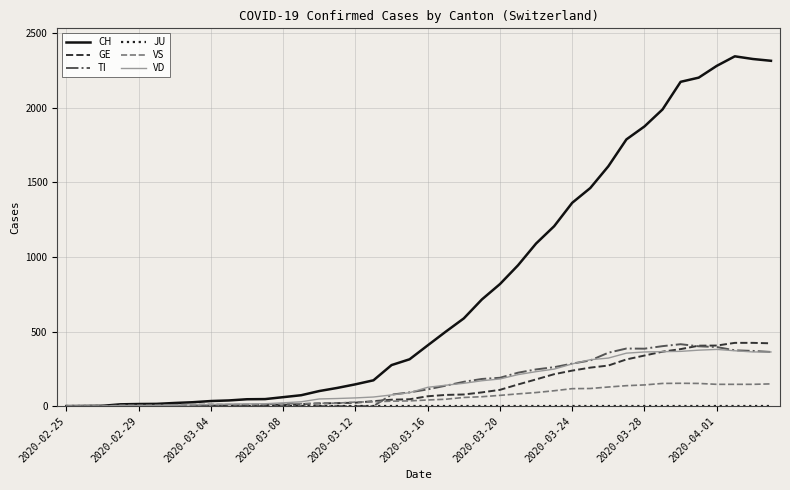

Which series has the largest range (max minus min)?

CH